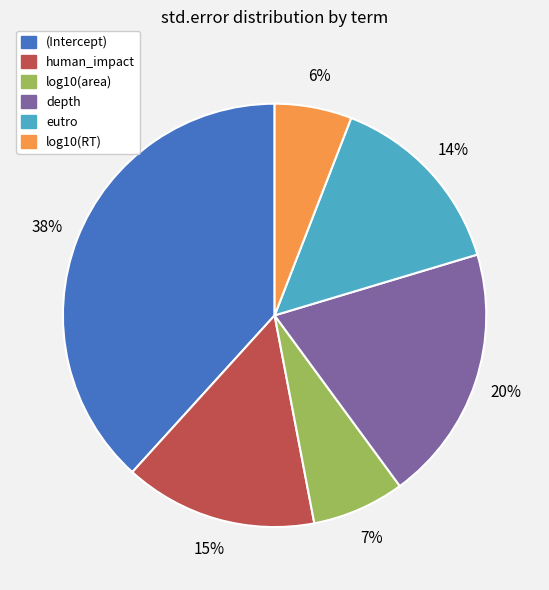

How many slices are in this pie chart?

6